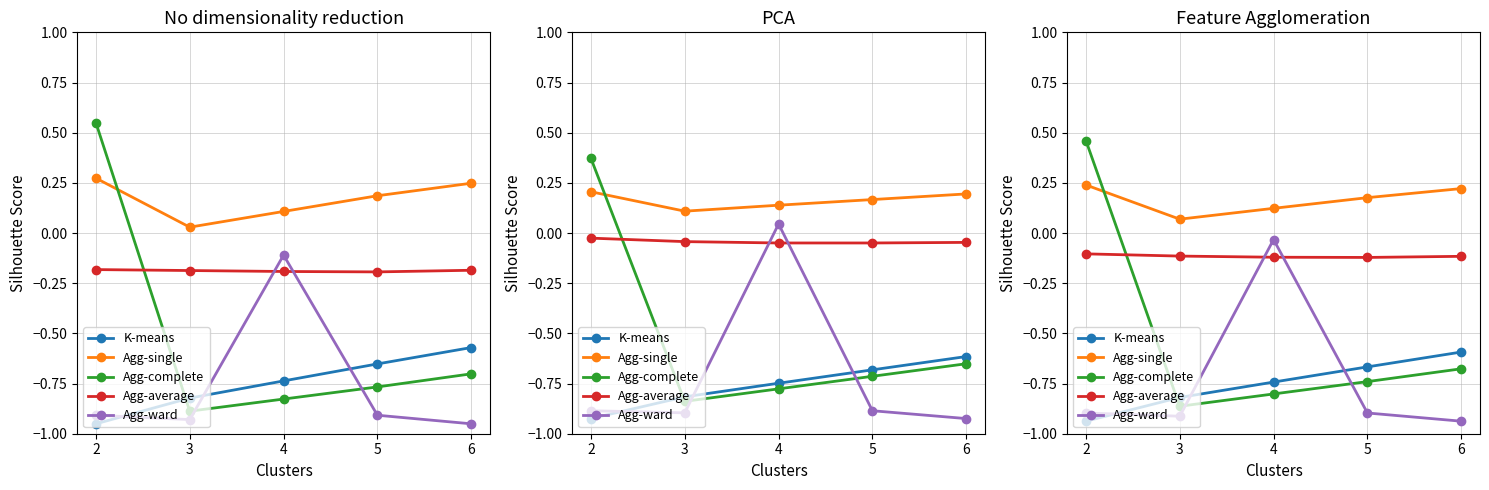

What is the value of the Agg-single point at the 2nd from the left?

0.1